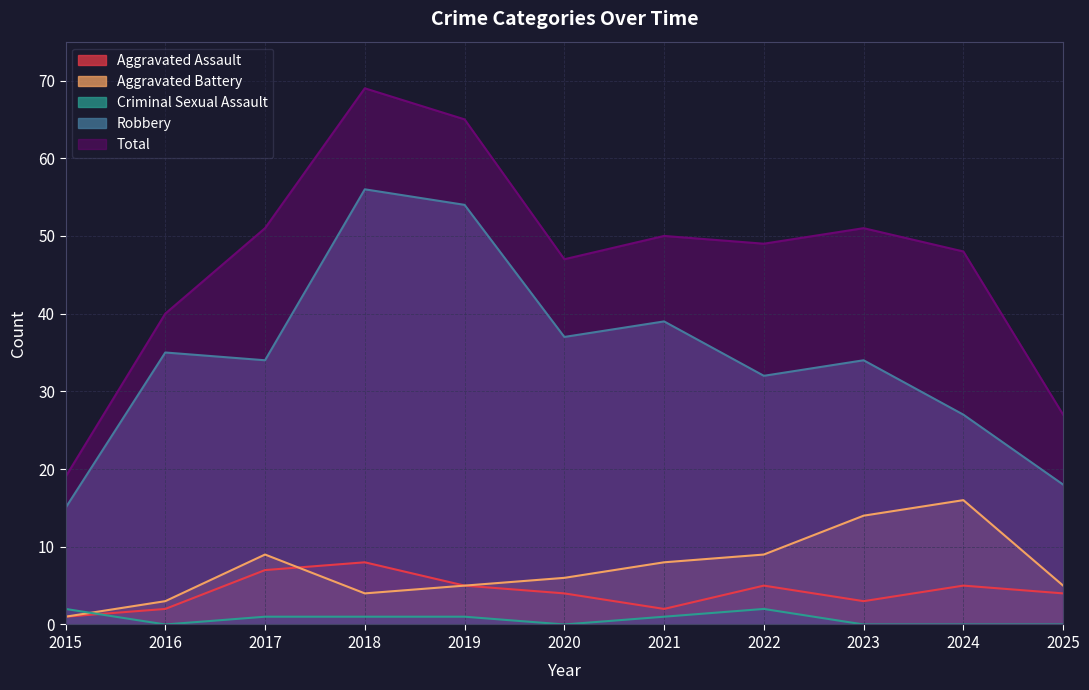

What is the value of the Total point at the 9th from the left?

51